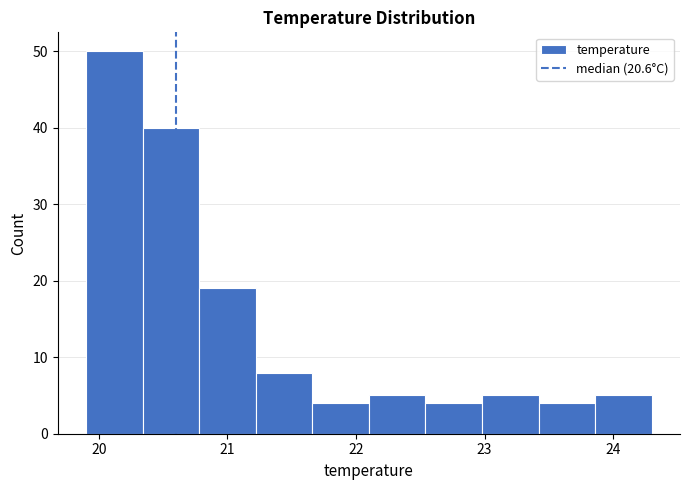

Over which range of the x-axis is the bar tallest?

19.90 to 20.34